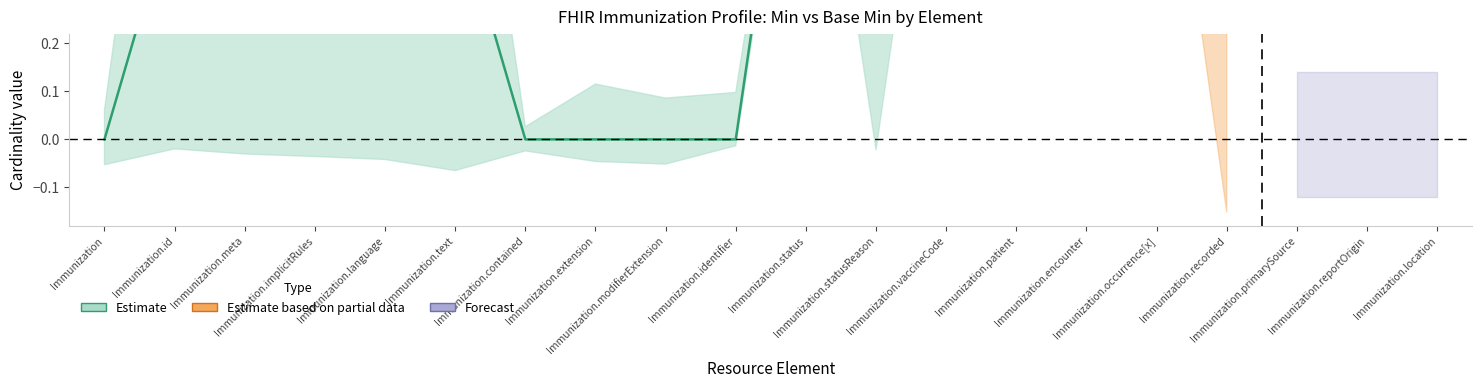

Which series changed the most between Immunization.implicitRules and Immunization.modifierExtension?

estimate_upper